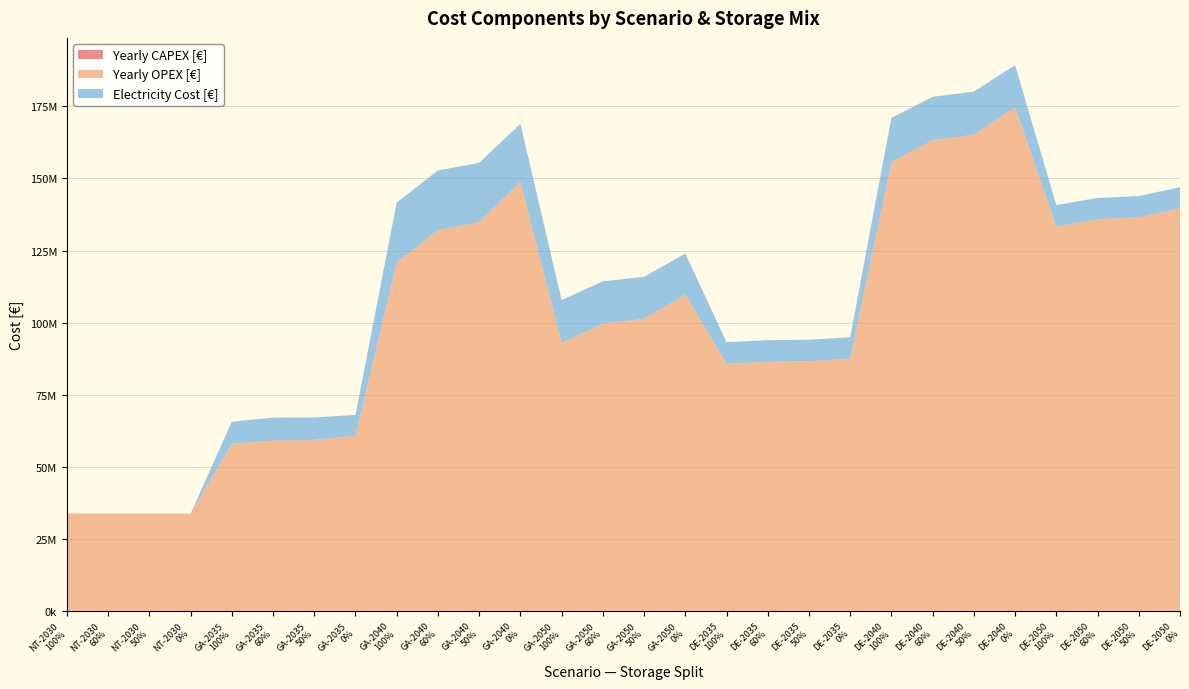

Reading right to left, extract all data points from this chart.

Yearly CAPEX [€]: DE-2050
0%=26893.2	DE-2050
50%=26175.4	DE-2050
60%=26031.9	DE-2050
100%=25457.7	DE-2040
0%=42229.5	DE-2040
50%=40060.0	DE-2040
60%=39626.1	DE-2040
100%=37890.5	DE-2035
0%=24005.8	DE-2035
50%=23805.8	DE-2035
60%=23765.8	DE-2035
100%=23605.8	GA-2050
0%=22143.2	GA-2050
50%=20217.9	GA-2050
60%=19832.8	GA-2050
100%=18292.5	GA-2040
0%=36259.7	GA-2040
50%=33040.4	GA-2040
60%=32396.6	GA-2040
100%=29821.1	GA-2035
0%=16723.6	GA-2035
50%=16407.1	GA-2035
60%=16343.8	GA-2035
100%=16090.6	NT-2030
0%=10541.7	NT-2030
50%=10551.8	NT-2030
60%=10553.8	NT-2030
100%=10561.9
Yearly OPEX [€]: DE-2050
0%=139675860.6	DE-2050
50%=136469421.1	DE-2050
60%=135828133.2	DE-2050
100%=133262981.5	DE-2040
0%=174591201.4	DE-2040
50%=165124736.4	DE-2040
60%=163231443.4	DE-2040
100%=155658271.4	DE-2035
0%=87419988.1	DE-2035
50%=86533433.7	DE-2035
60%=86356122.8	DE-2035
100%=85646879.3	GA-2050
0%=109725628.9	GA-2050
50%=101312234.2	GA-2050
60%=99629555.2	GA-2050
100%=92898839.5	GA-2040
0%=148824908.3	GA-2040
50%=134810529.8	GA-2040
60%=132007654.1	GA-2040
100%=120796151.3	GA-2035
0%=60694601.5	GA-2035
50%=59302094.2	GA-2035
60%=59023592.7	GA-2035
100%=57909586.9	NT-2030
0%=33733333.3	NT-2030
50%=33759927.0	NT-2030
60%=33765245.7	NT-2030
100%=33786520.6
Electricity Cost [€]: DE-2050
0%=7265629.9	DE-2050
50%=7367906.4	DE-2050
60%=7388365.7	DE-2050
100%=7493120.5	DE-2040
0%=14652827.5	DE-2040
50%=14973852.9	DE-2040
60%=15038058.0	DE-2040
100%=15331382.1	DE-2035
0%=7465334.8	DE-2035
50%=7504319.4	DE-2035
60%=7512372.4	DE-2035
100%=7559844.3	GA-2050
0%=14213144.6	GA-2050
50%=14544919.2	GA-2050
60%=14663781.6	GA-2050
100%=14893847.2	GA-2040
0%=20092554.0	GA-2040
50%=20576152.1	GA-2040
60%=20750348.8	GA-2040
100%=20832248.7	GA-2035
0%=7285167.5	GA-2035
50%=7792838.5	GA-2035
60%=7996508.6	GA-2035
100%=7684071.7	NT-2030
0%=0.0	NT-2030
50%=0.0	NT-2030
60%=0.0	NT-2030
100%=0.0